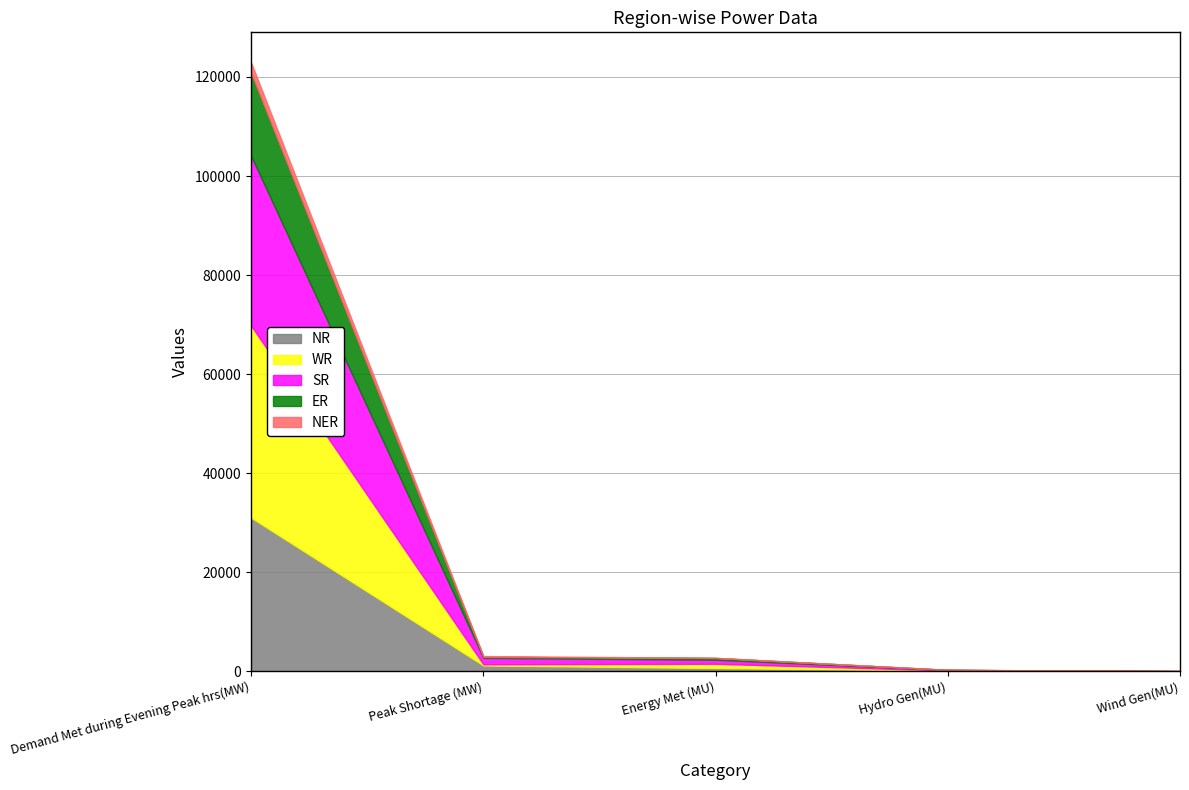

In WR, how many points are higher than both neighbors (excluding endpoints)?

1